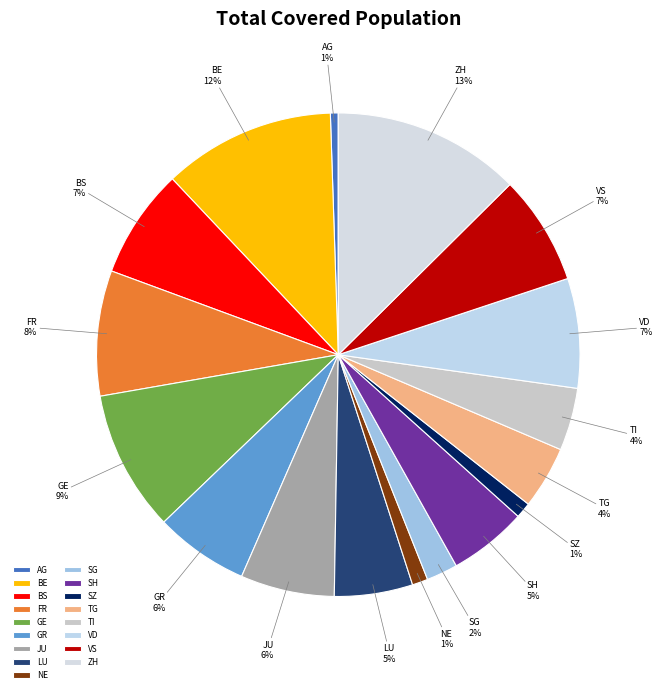

Is there a majority slice in this chart?

No